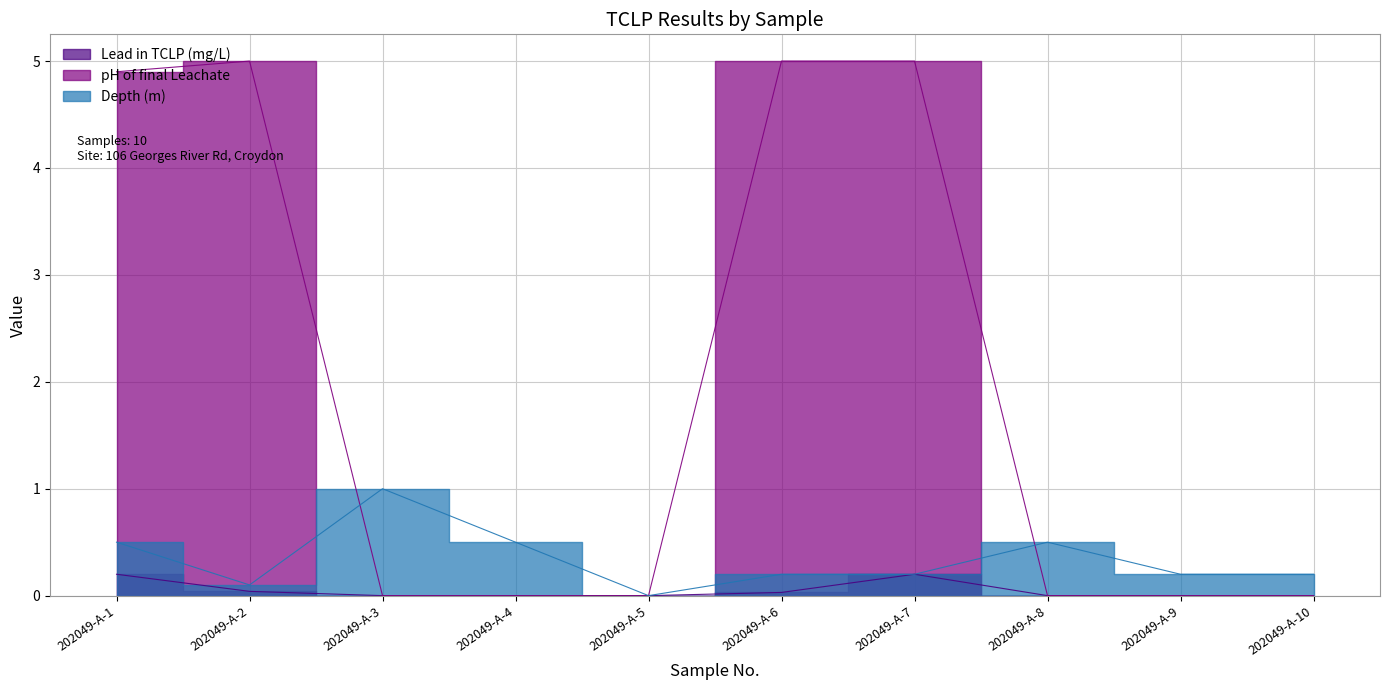

The Depth (m) series shows 0.6 at 202049-A-3. True or false?

False